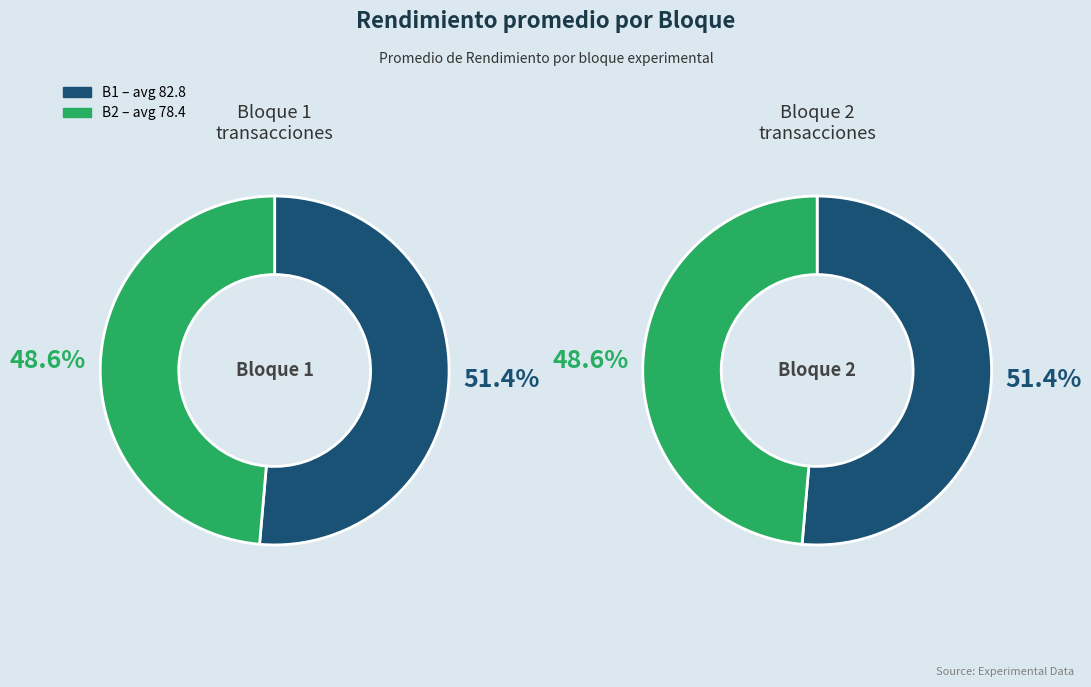

Which series has the largest range (max minus min)?

B2